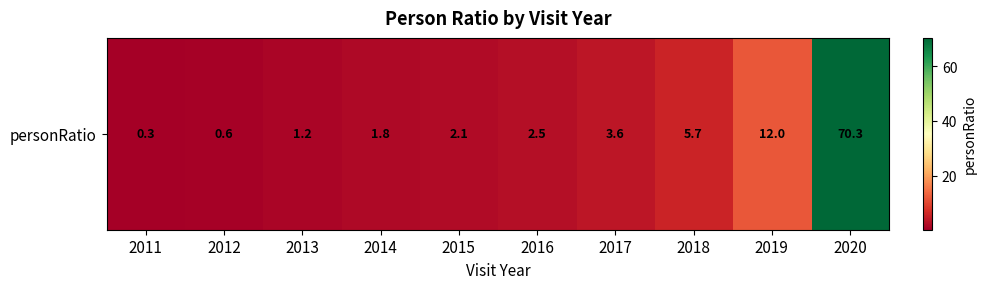

Read the value at 2012.

0.6